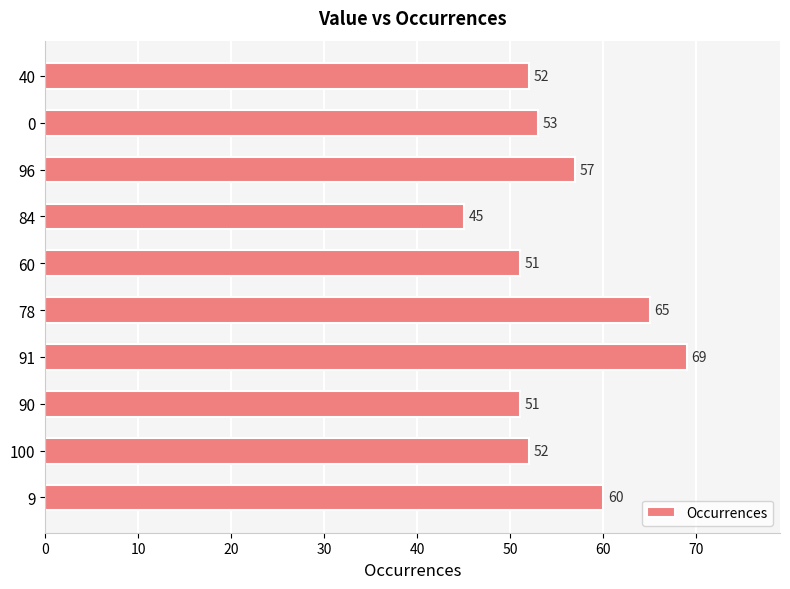

What is the difference between the maximum and second lowest values?

18